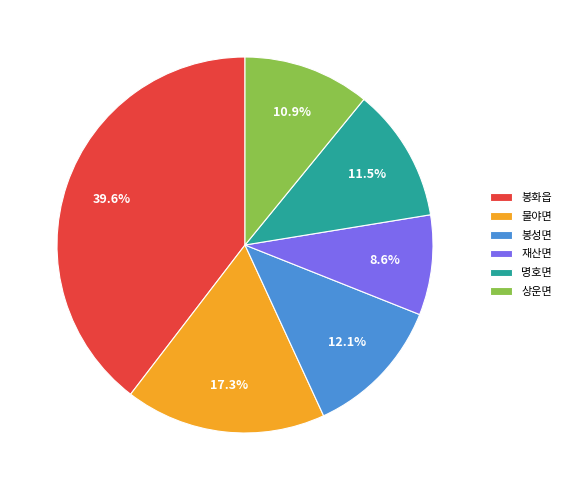

What percentage do 재산면 and 상운면 together represent?

19.5%